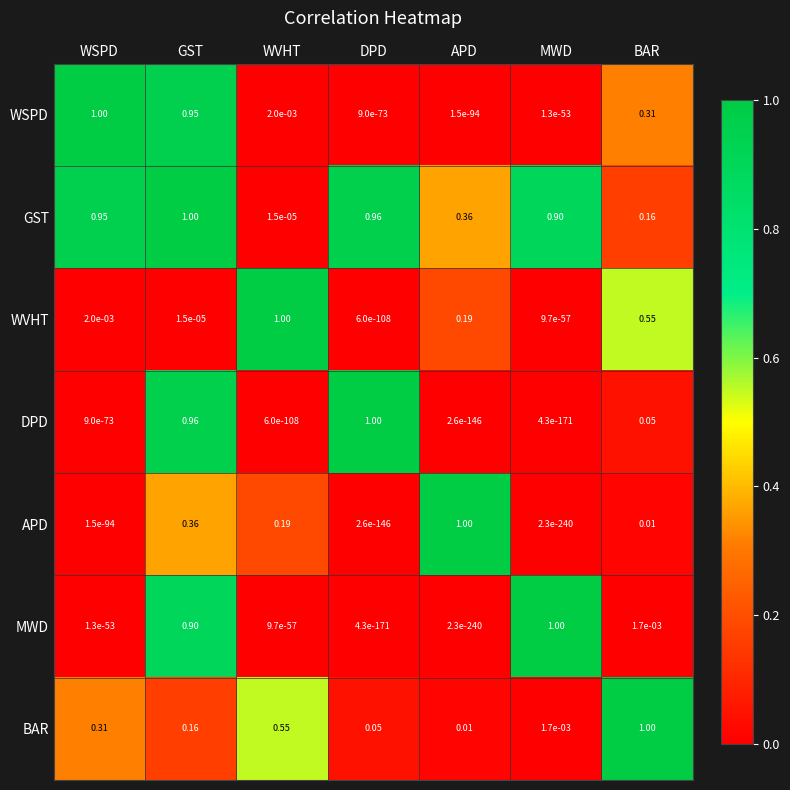

At how many categories does at least one series exceed 0?

7